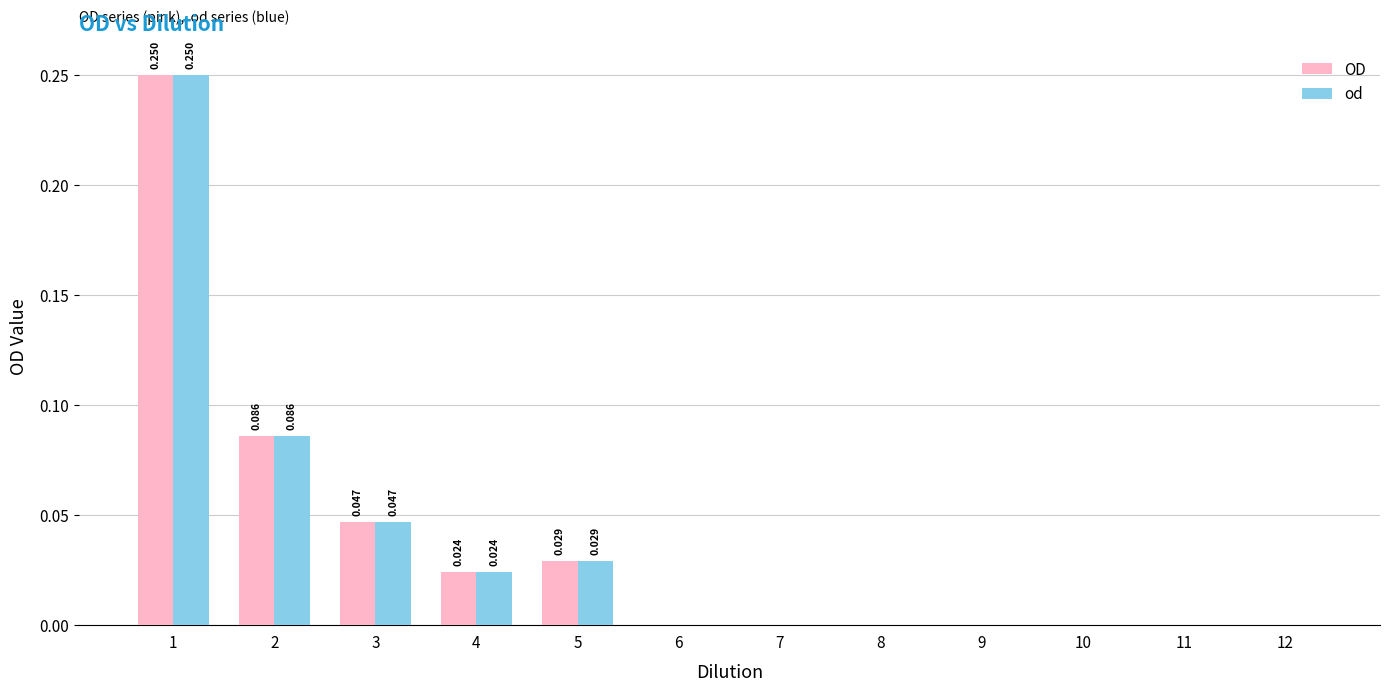

List the series in order of their peak value, lowest first.

OD, od